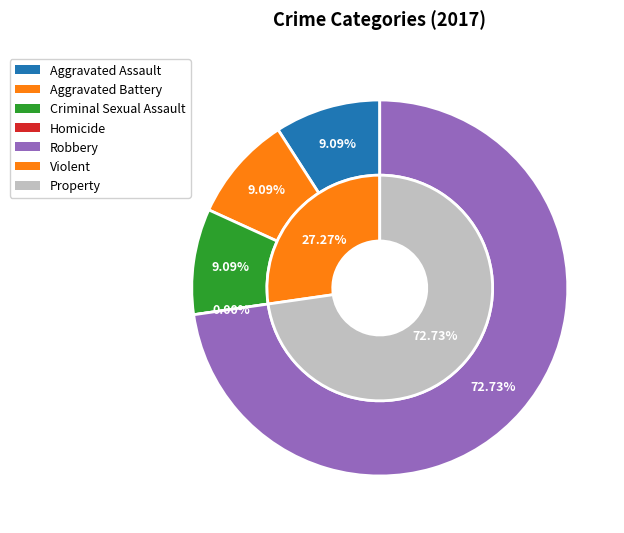

To the nearest percent, what is the combined percentage of Aggravated Battery and Homicide?

9%